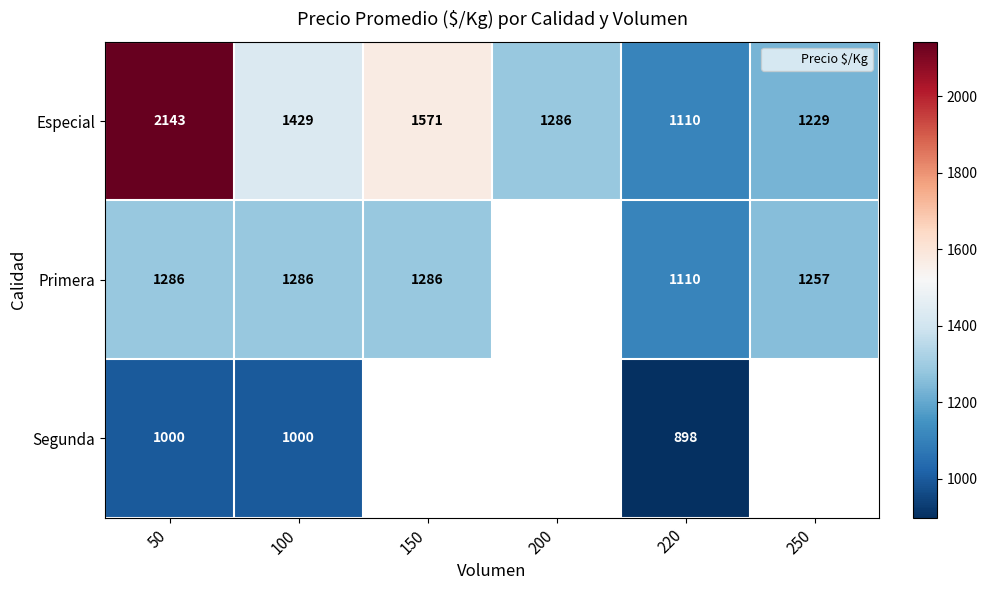

Between 150 and 200, which series saw the biggest shift?

Especial